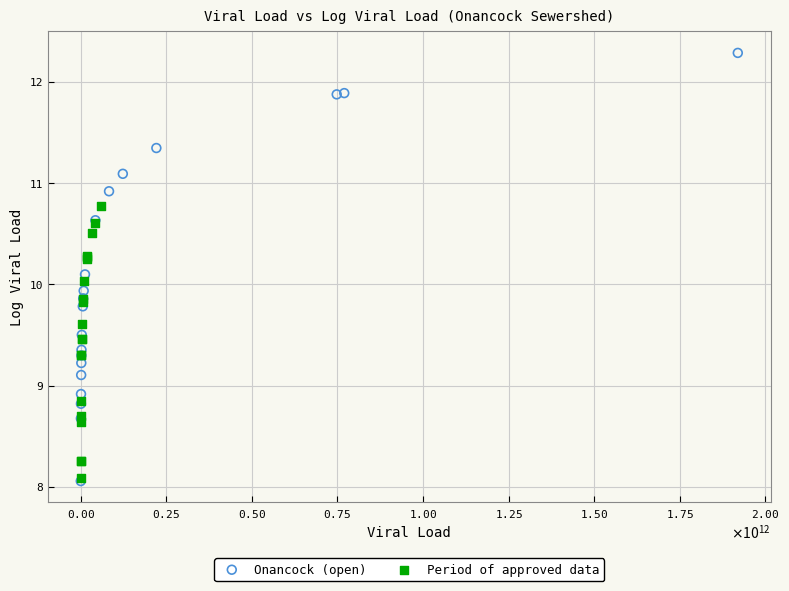

Which series has the widest spread of Y values?

Onancock (open)